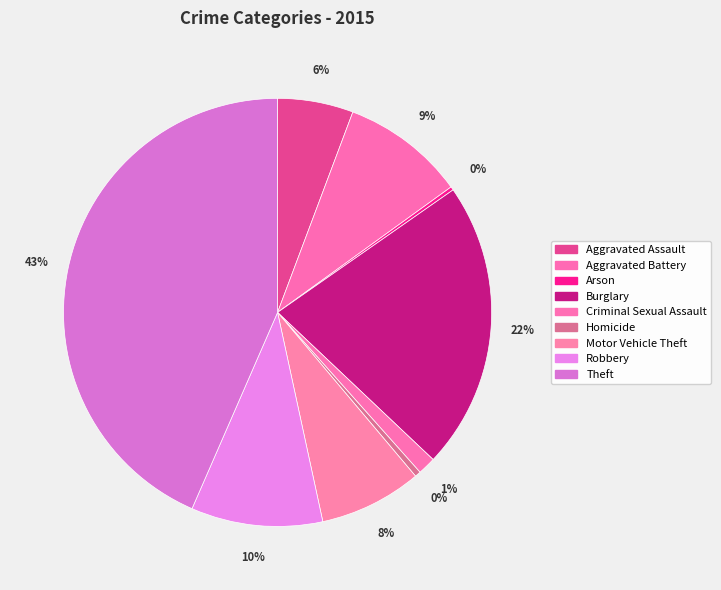

To the nearest percent, what is the combined percentage of Robbery and Homicide?

10%